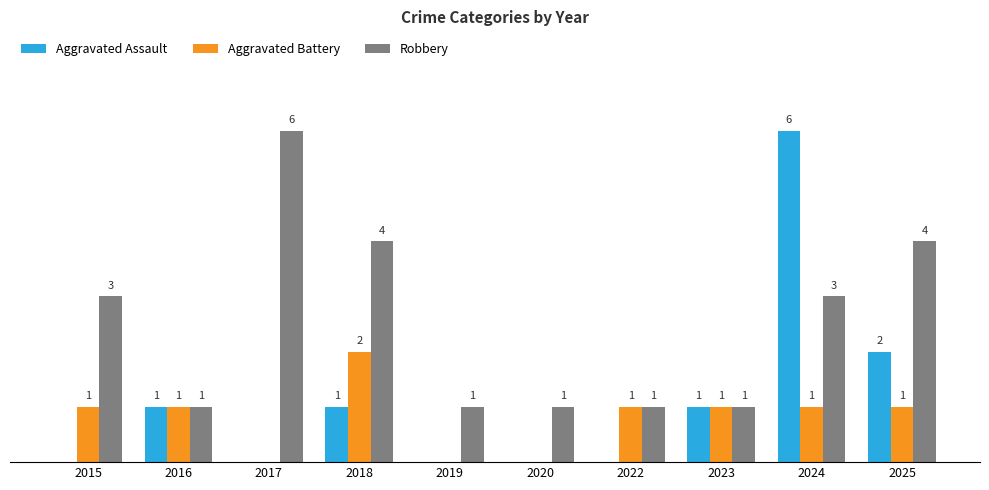

Between 2015 and 2024, which series saw the biggest shift?

Aggravated Assault